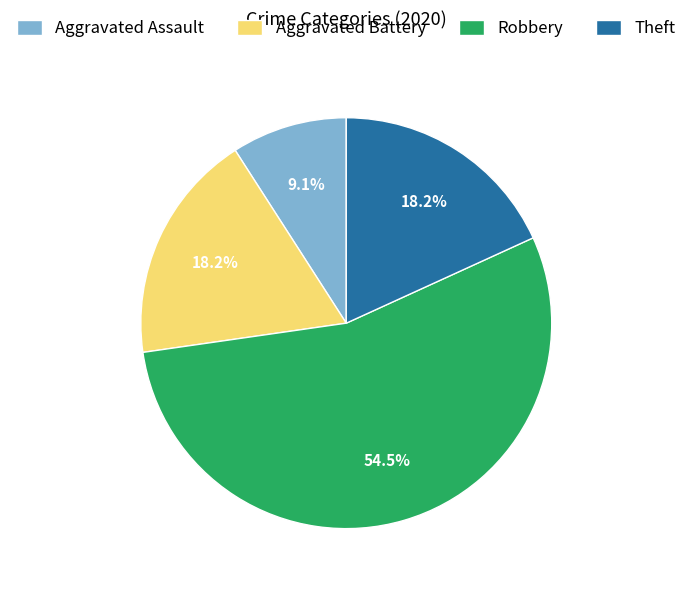

To the nearest percent, what is the difference between the Theft and Robbery slice percentages?

36%